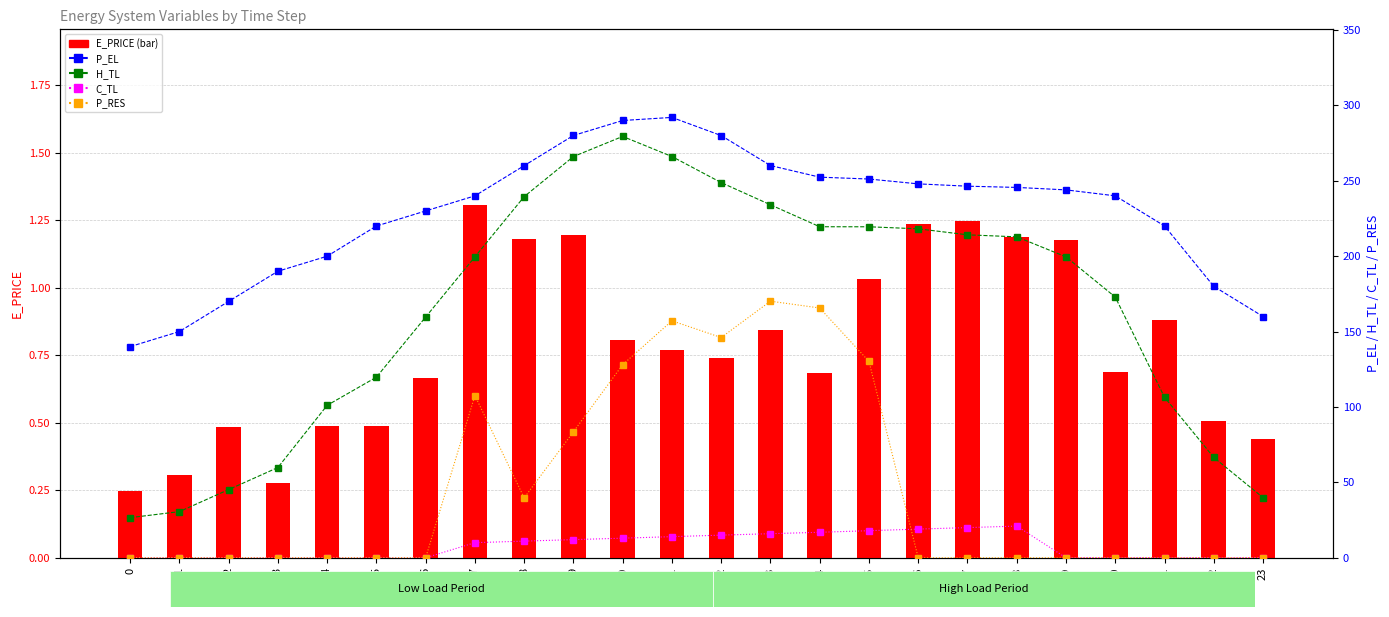

What is the greatest value displayed?

292.0